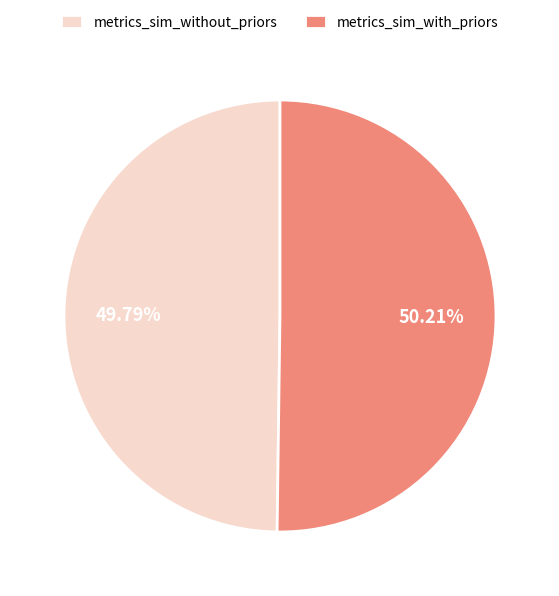

Is there any slice that represents more than half of the pie?

Yes